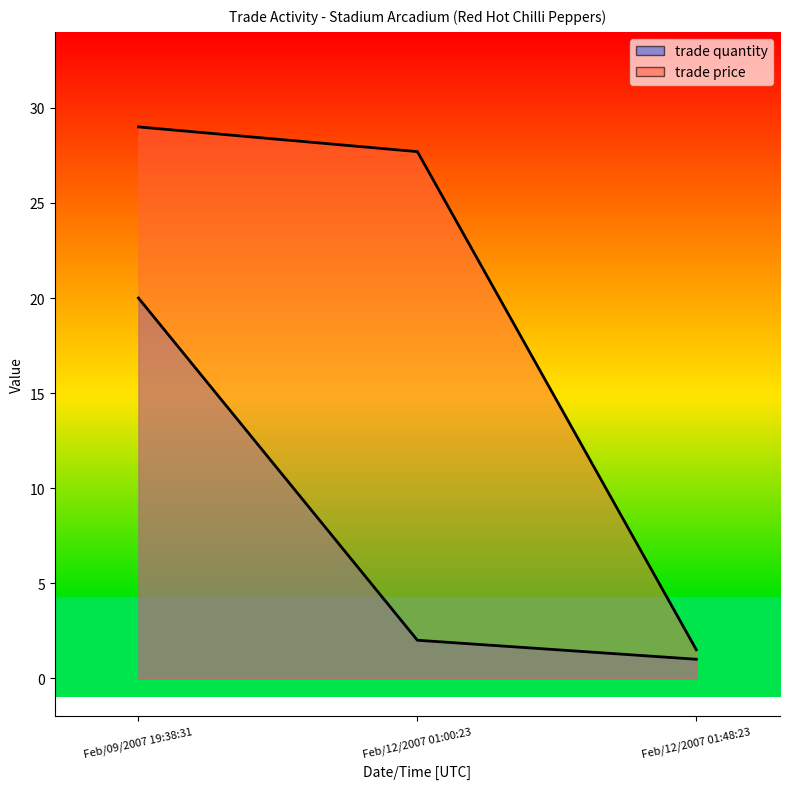

How many data points in trade price are above 27?

2